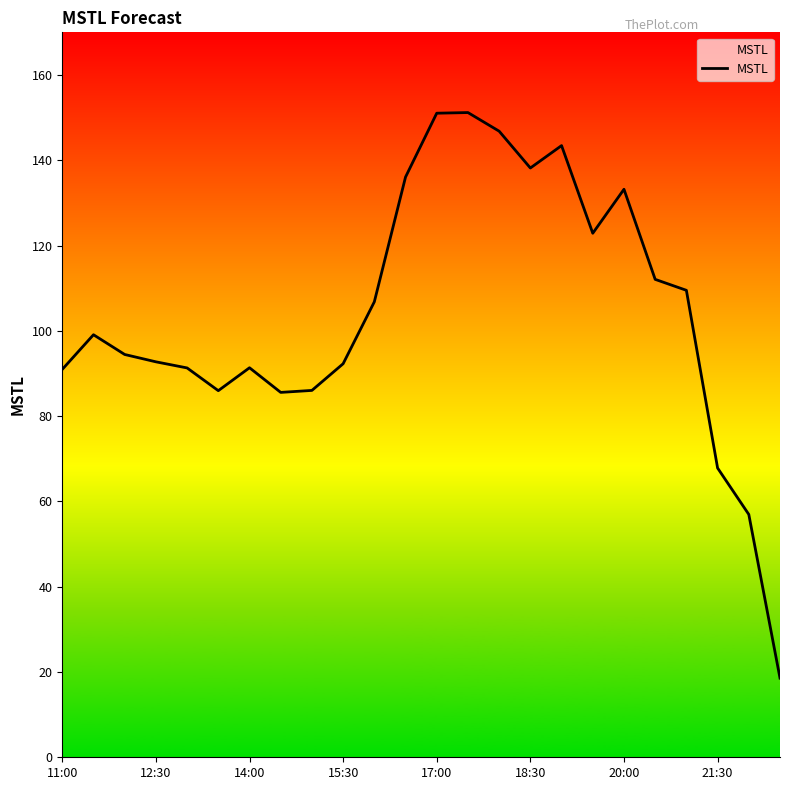

What is the difference between the maximum and minimum values?

132.6